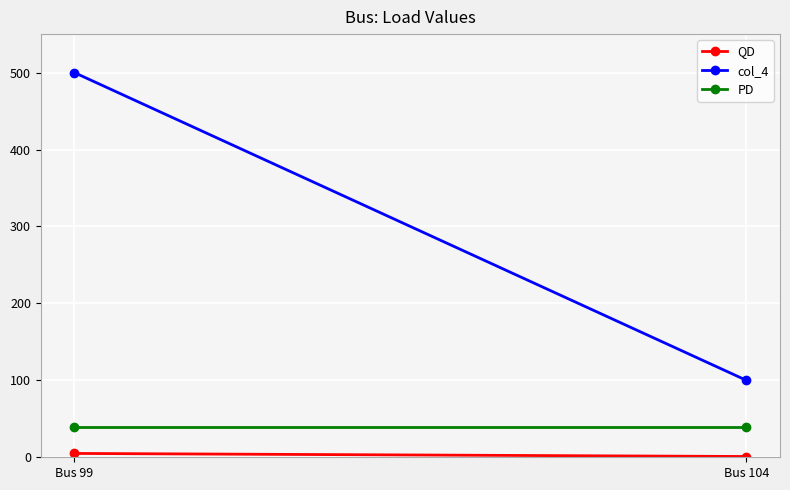

The value of col_4 at Bus 104 is 100. True or false?

True